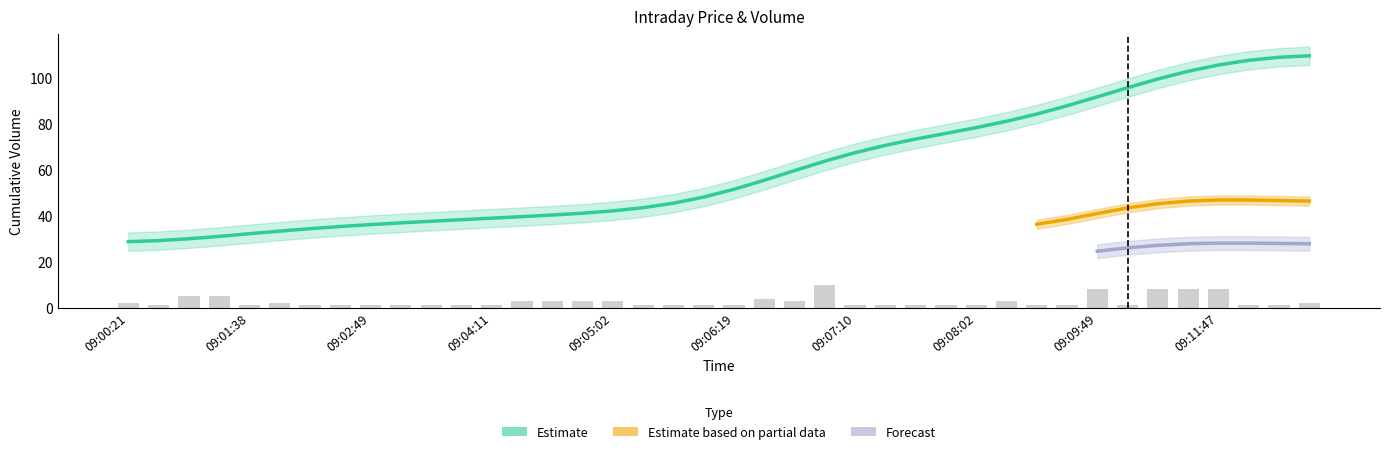

The value at 09:06:19 is 51.6. True or false?

True